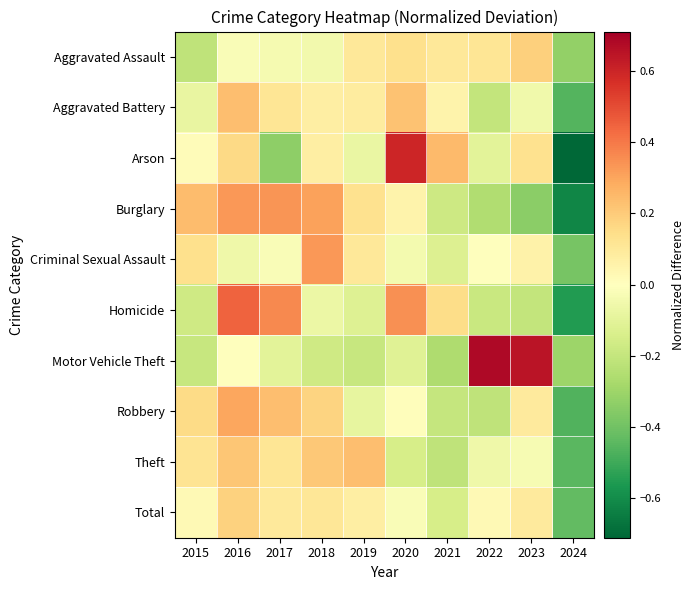

At how many categories does at least one series exceed 0?

9